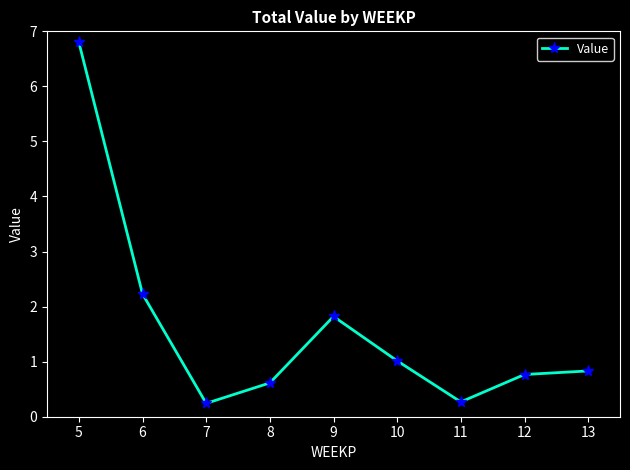

What is the difference between the values at 11 and 6?

2.0